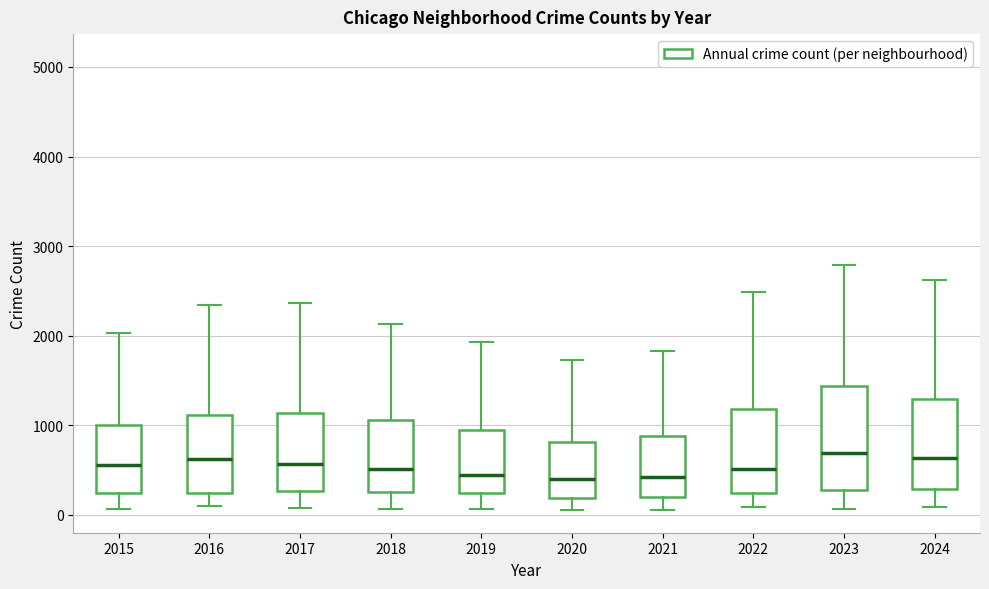

Reading left to right, read every box against the y-axis: the position of its median line, the range the box covers, and the ends of its whiskers. The values are not printed on the chart, so give them approximately, as read against the axis.

2015: median 600, box 200 to 1000, whiskers 100 to 2000
2016: median 600, box 200 to 1100, whiskers 100 to 2300
2017: median 600, box 300 to 1100, whiskers 100 to 2400
2018: median 500, box 300 to 1100, whiskers 100 to 2100
2019: median 400, box 200 to 900, whiskers 100 to 1900
2020: median 400, box 200 to 800, whiskers 100 to 1700
2021: median 400, box 200 to 900, whiskers 100 to 1800
2022: median 500, box 200 to 1200, whiskers 100 to 2500
2023: median 700, box 300 to 1400, whiskers 100 to 2800
2024: median 600, box 300 to 1300, whiskers 100 to 2600